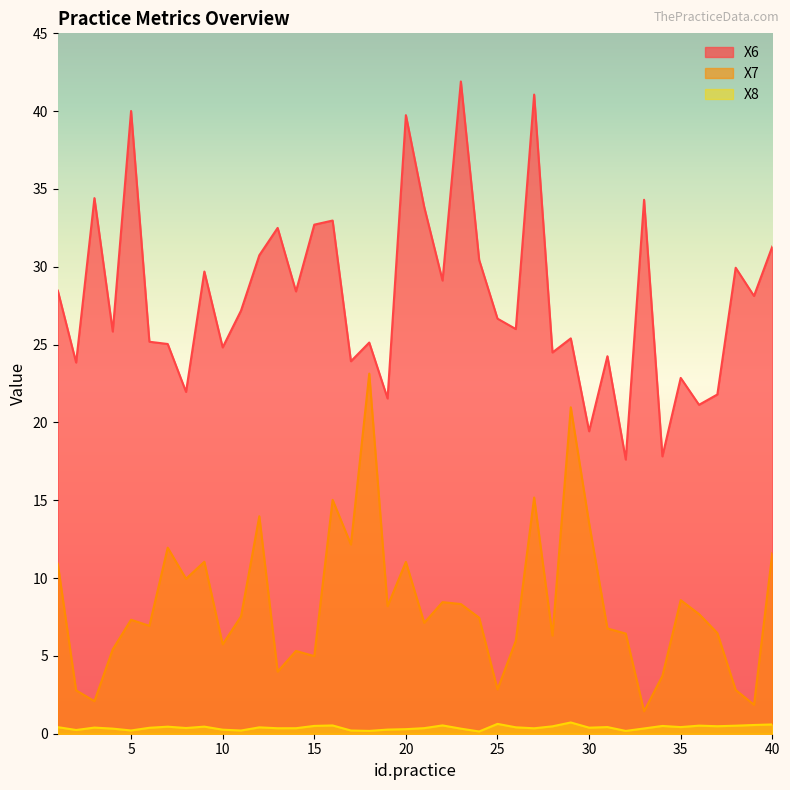

At which label does X8 reach its minimum?

24